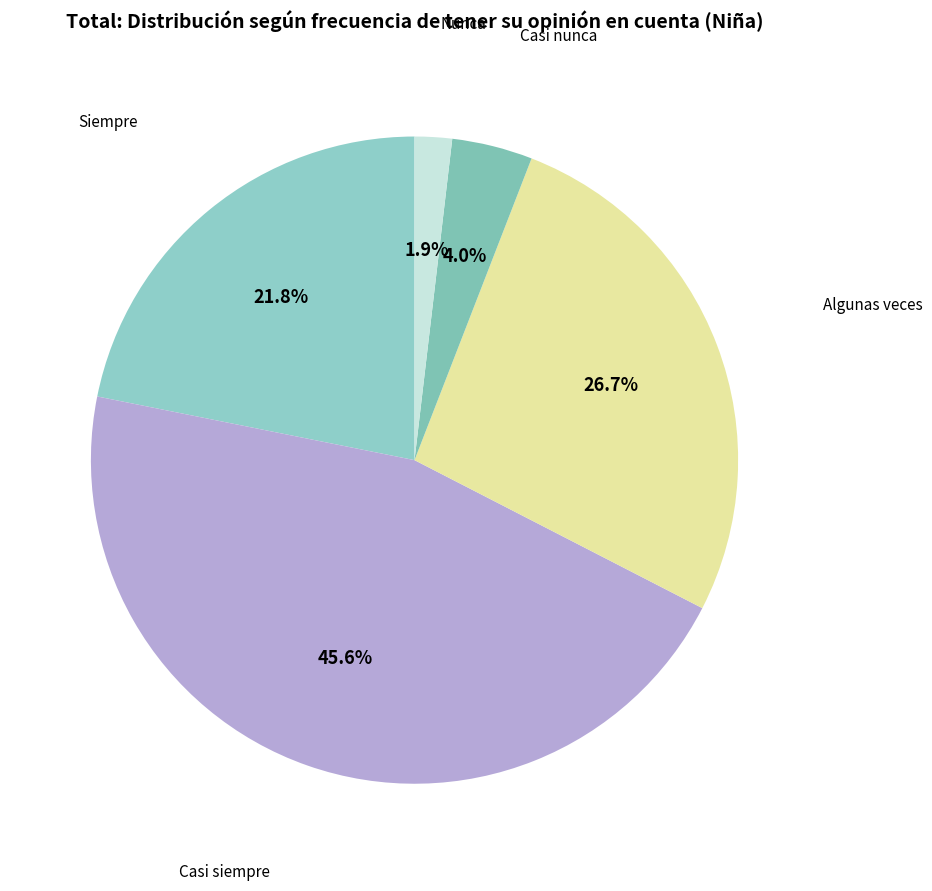

How many segments does this pie chart have?

5